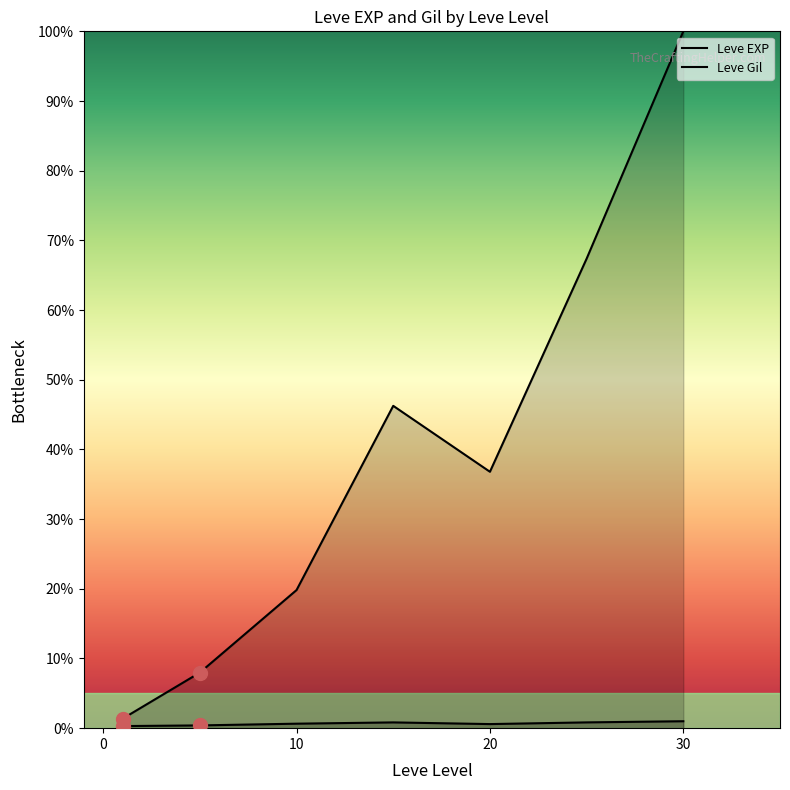

List the series in order of their peak value, highest first.

Leve EXP, Leve Gil